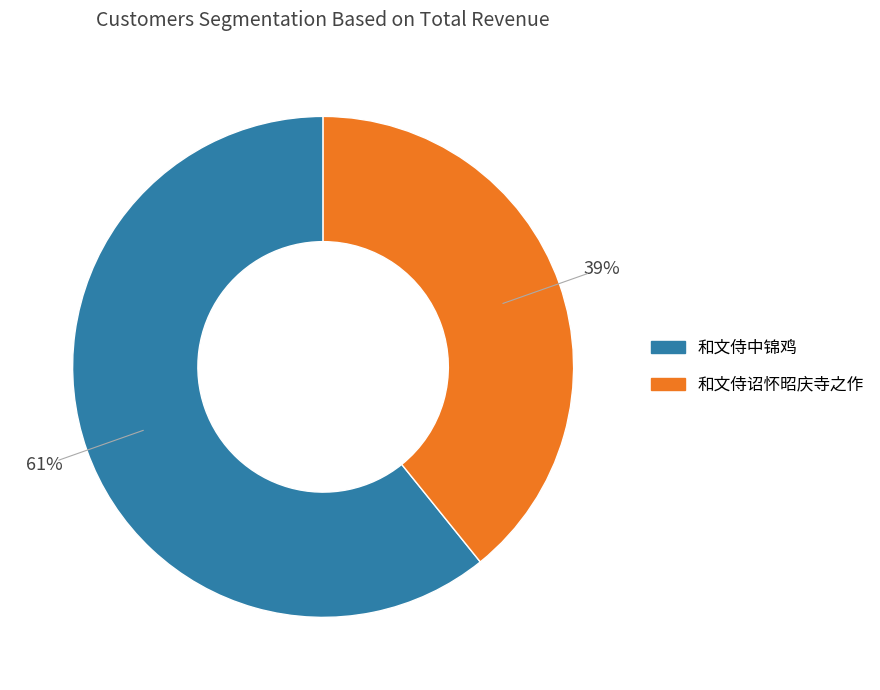

What is the smallest slice in the pie chart?

和文侍诏怀昭庆寺之作